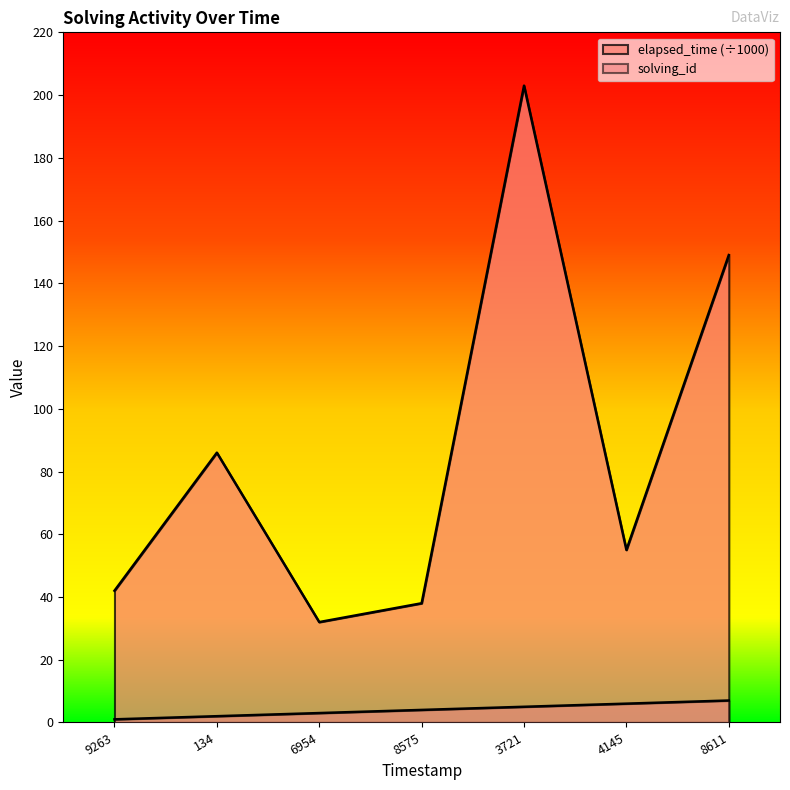

What value does the solving_id series have at 8575?

4